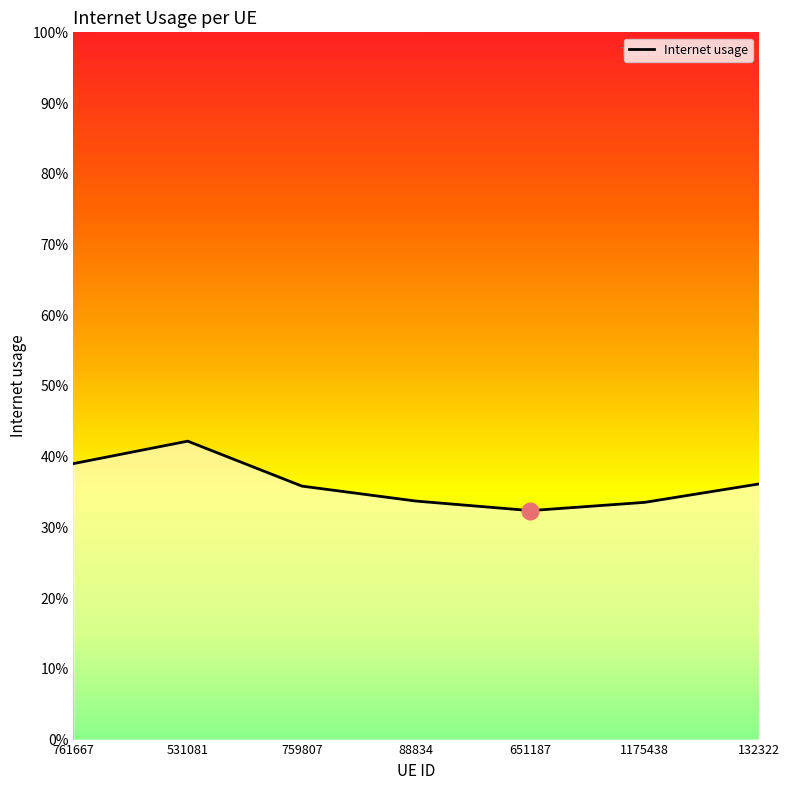

Does the chart have visible grid lines?

No